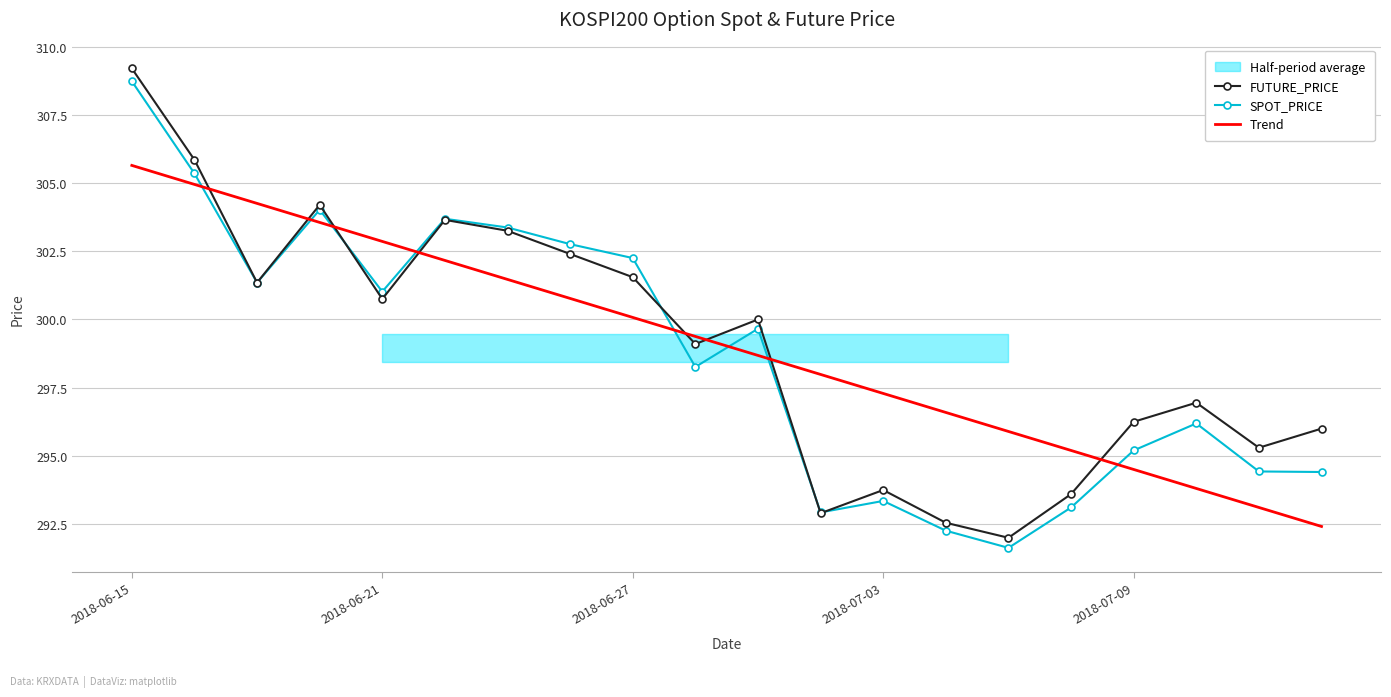

After their last crossing, which series has the higher values: SPOT_PRICE or Trend?

SPOT_PRICE